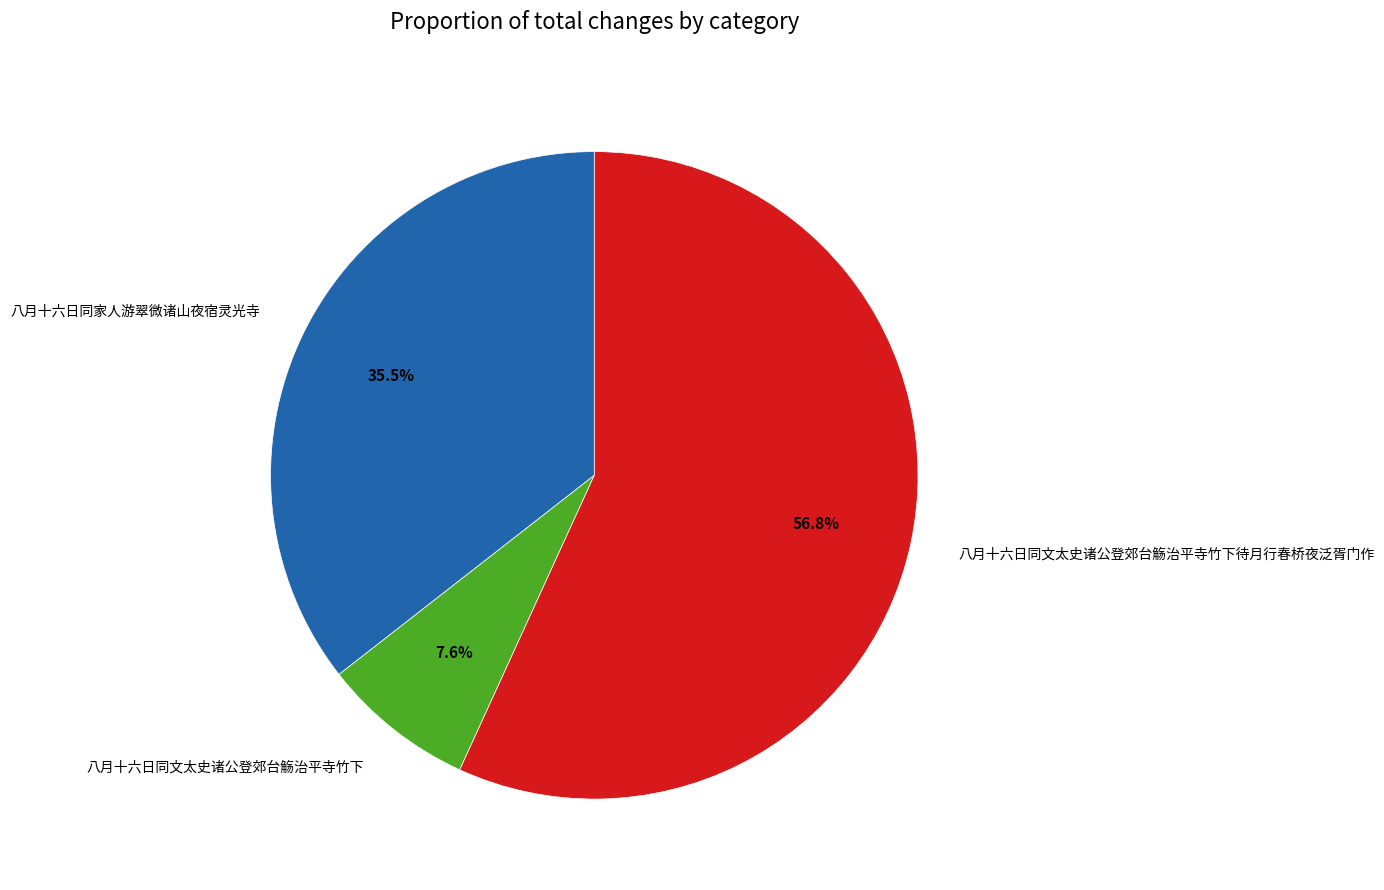

What percentage do 八月十六日同文太史诸公登郊台觞治平寺竹下待月行春桥夜泛胥门作 and 八月十六日同文太史诸公登郊台觞治平寺竹下 together represent?

64.5%